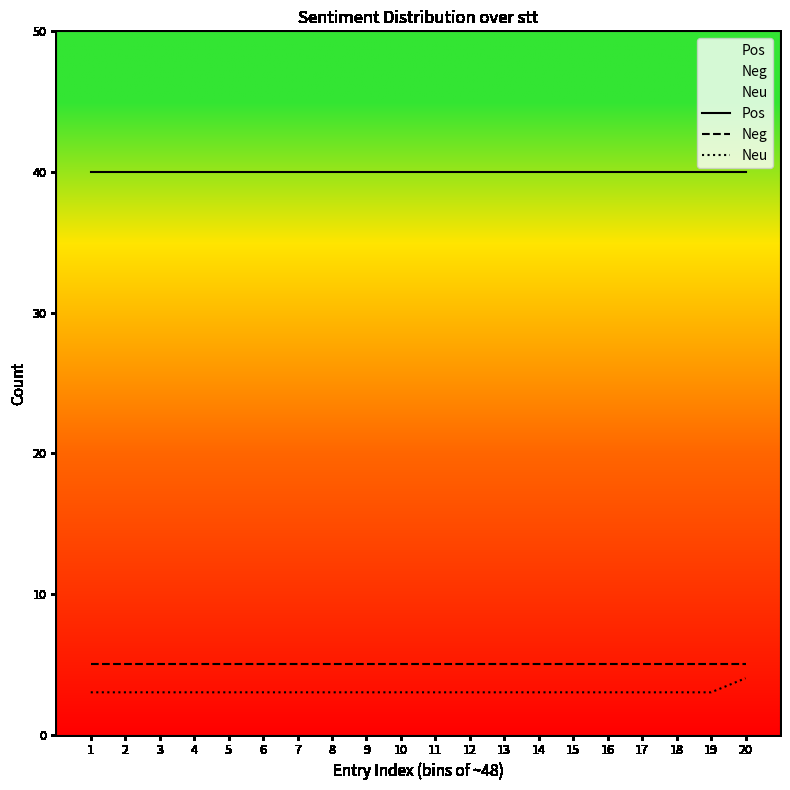

Between 7 and 20, which series saw the biggest shift?

Neu